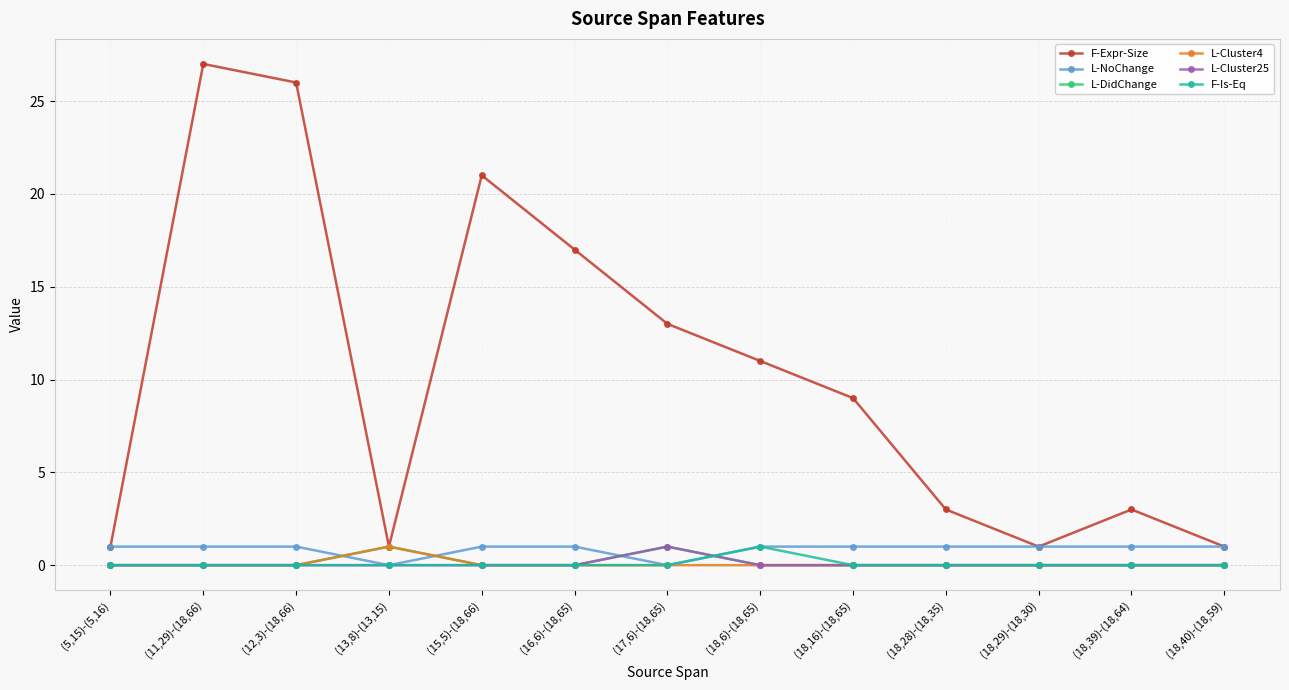

True or false: F-Expr-Size and F-Is-Eq cross at least once.

False